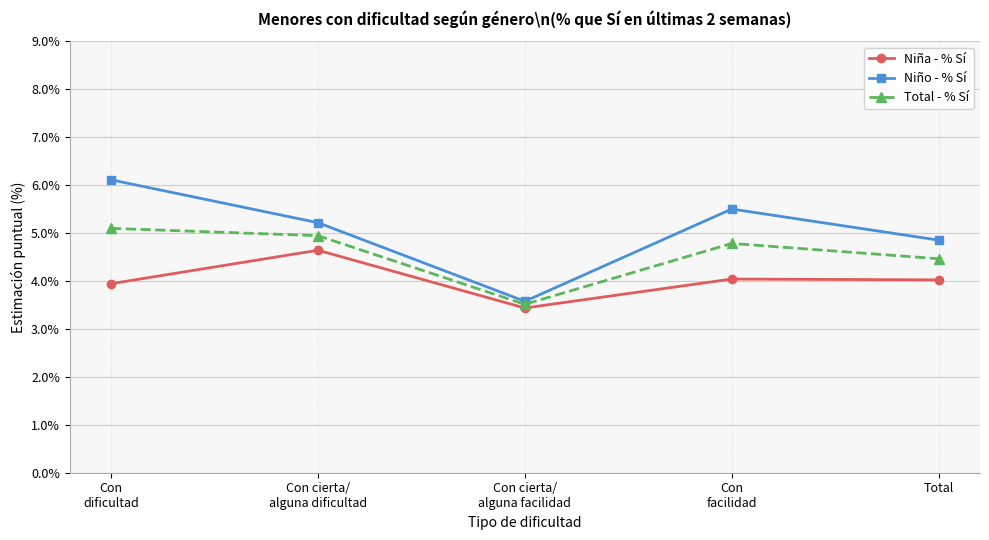

How many data points does each series have?

5